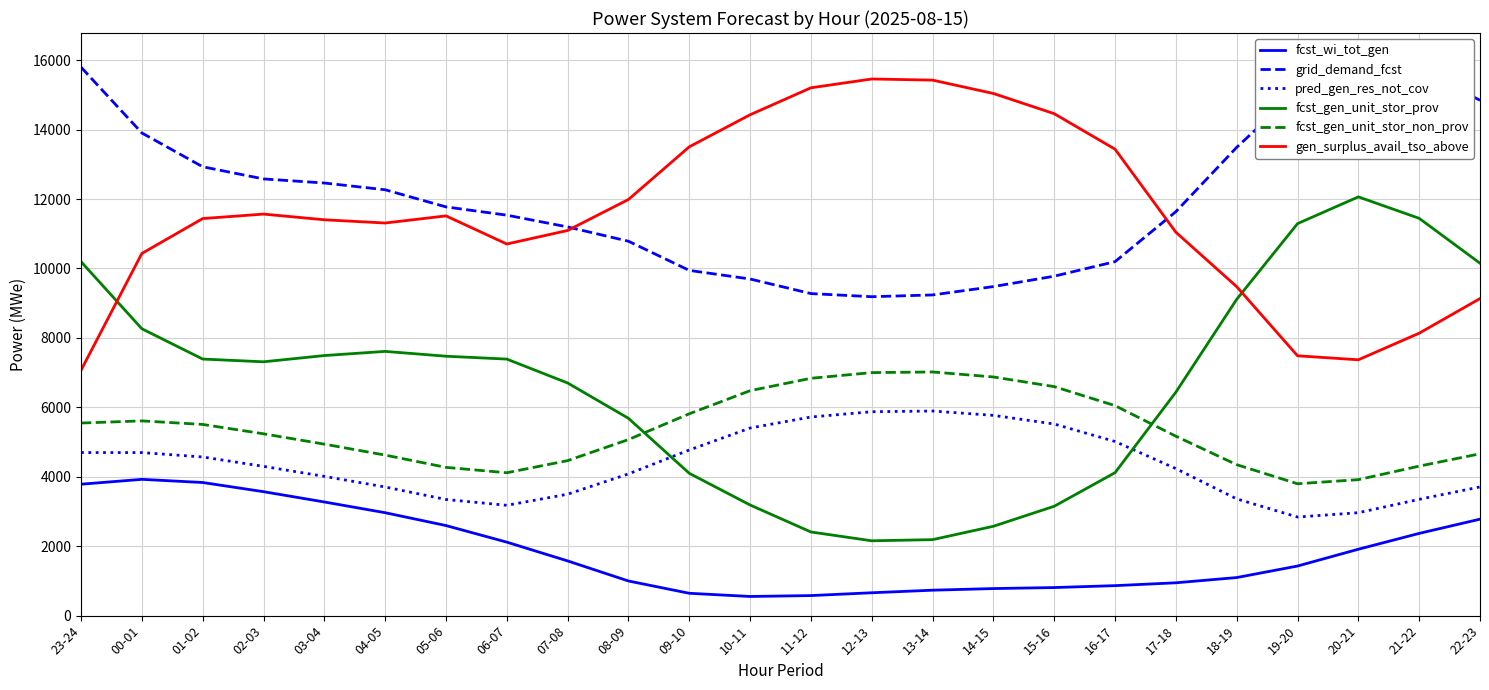

Which series changed the most between 10-11 and 12-13?

fcst_gen_unit_stor_prov